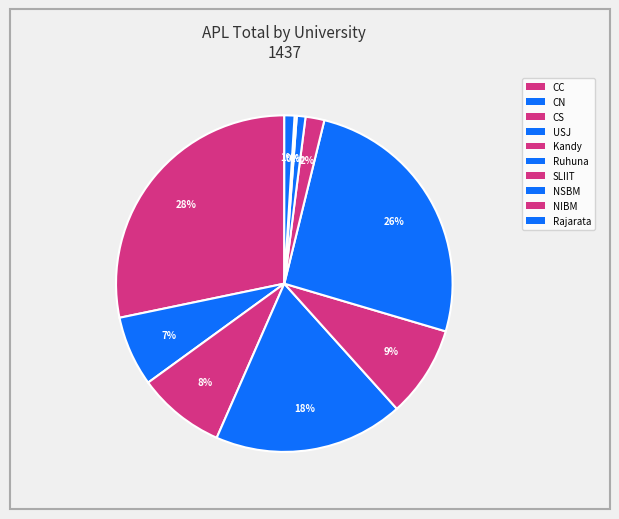

Does any single category account for the majority?

No